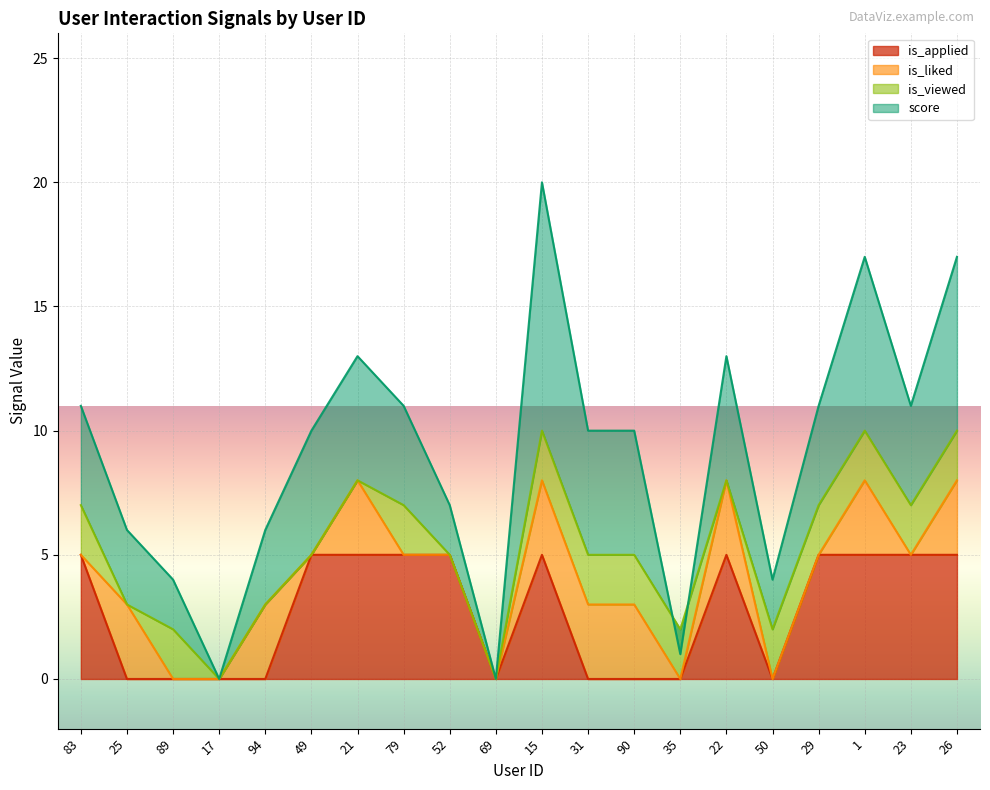

Is it true that score equals 13 at 15?

False